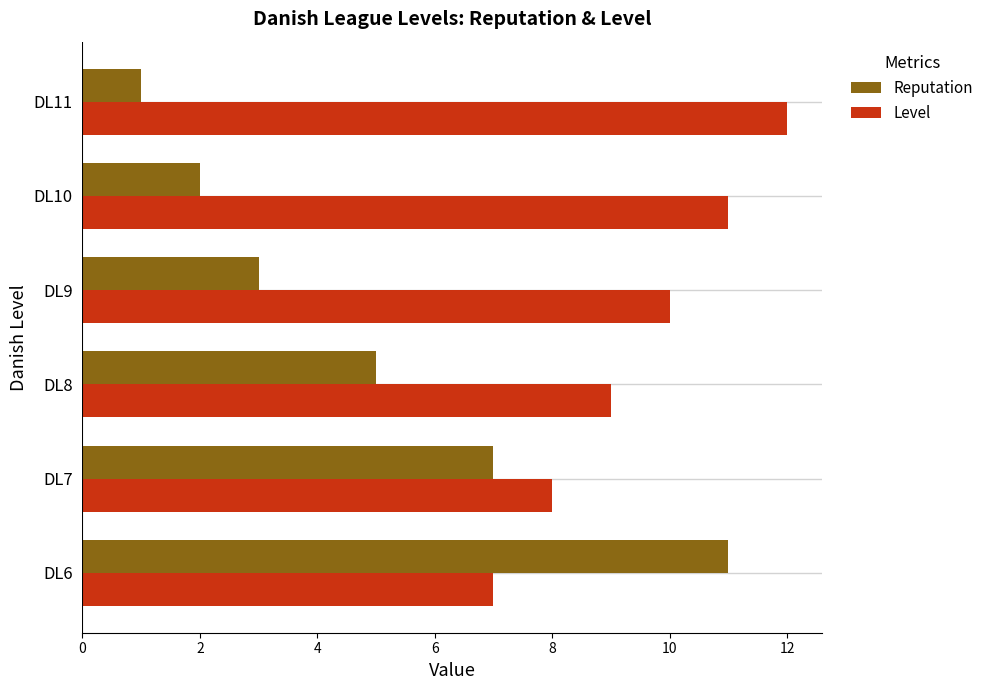

Which series has the widest spread of values?

Reputation